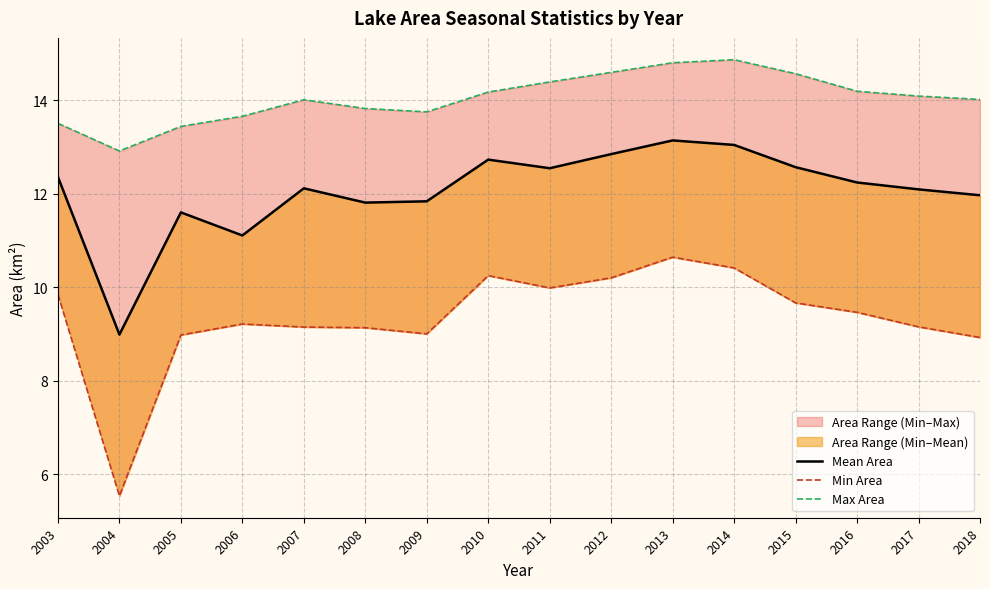

Rank the series by their average value, from highest to lowest.

Max Area, Mean Area, Min Area